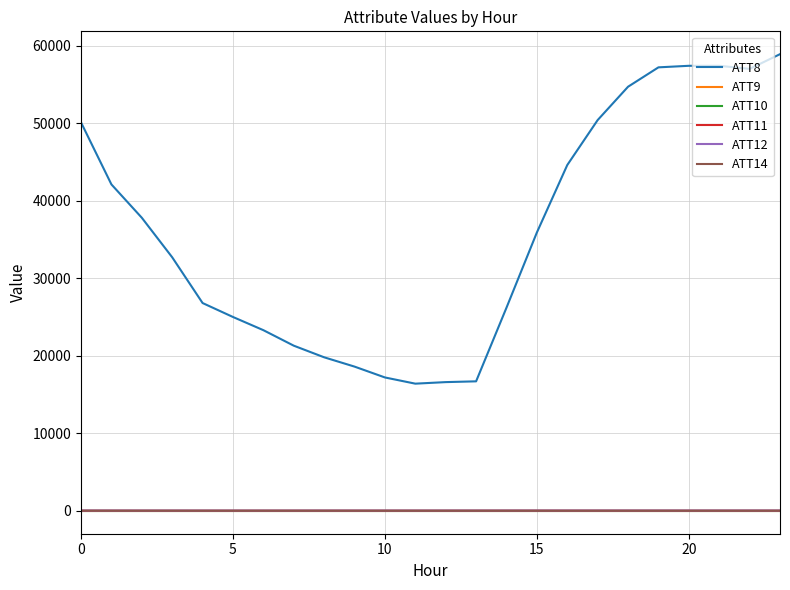

Is this an area chart (filled region under the line)?

No